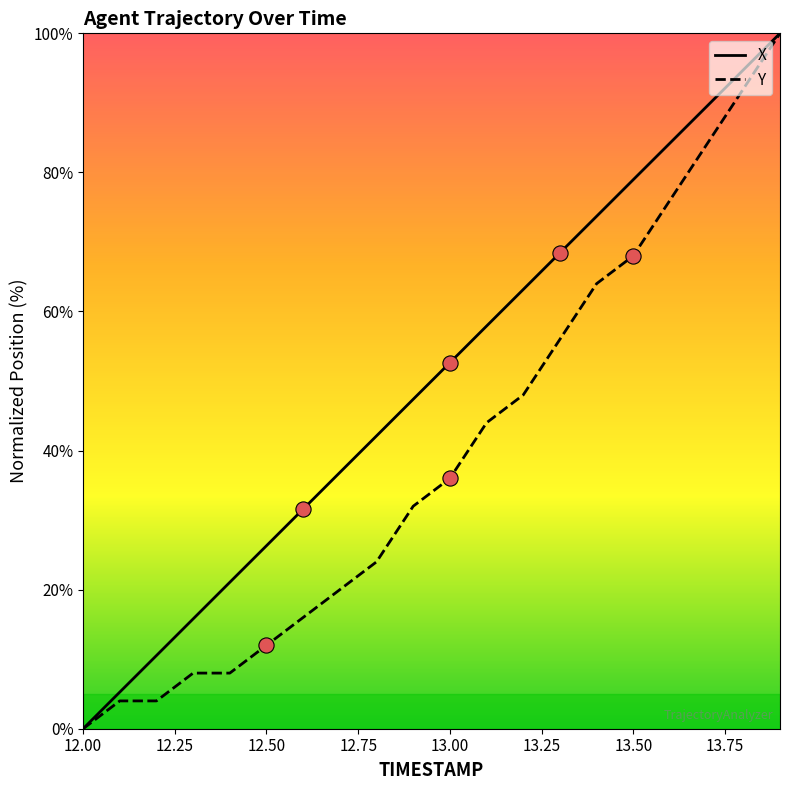

Which series has the largest total across all categories?

X